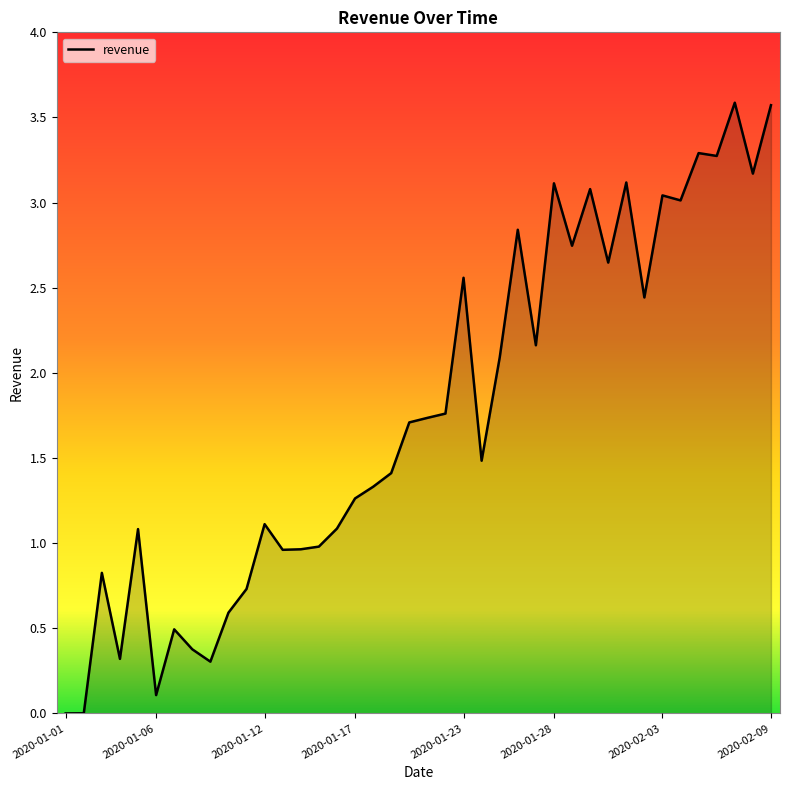

What is the difference between the maximum and minimum values?

3.6